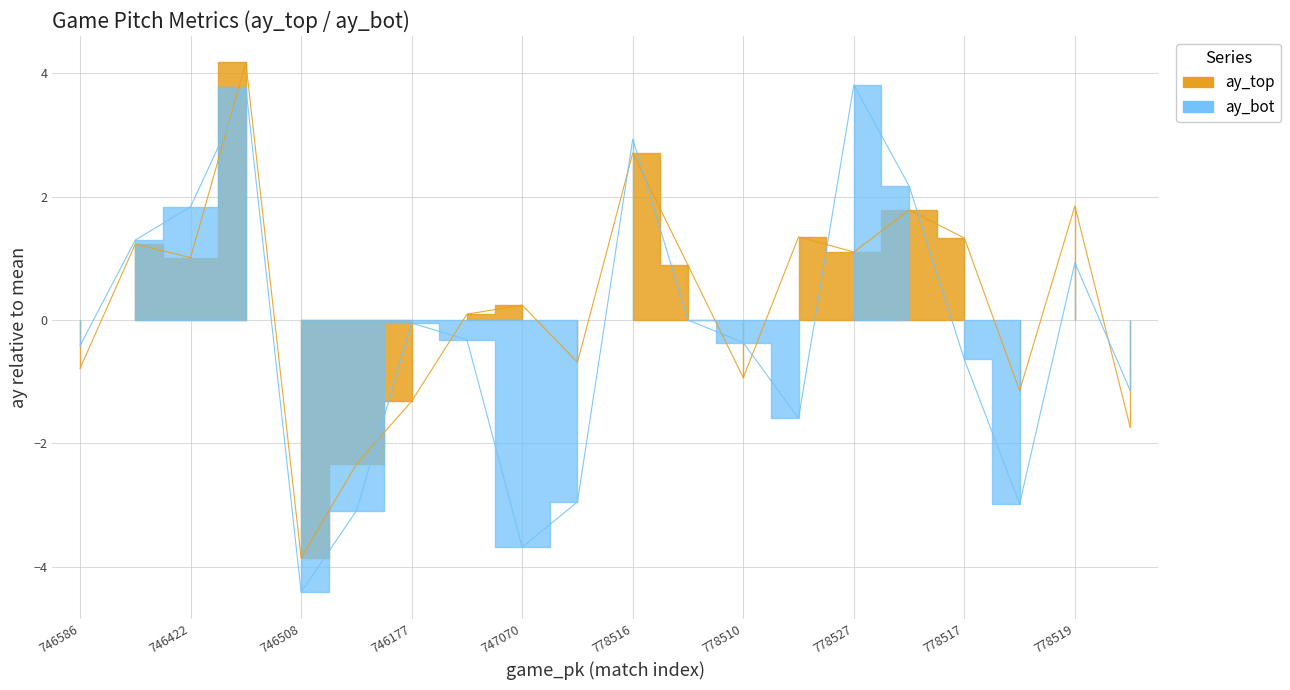

The ay_bot series shows 6.1 at 778527. True or false?

False